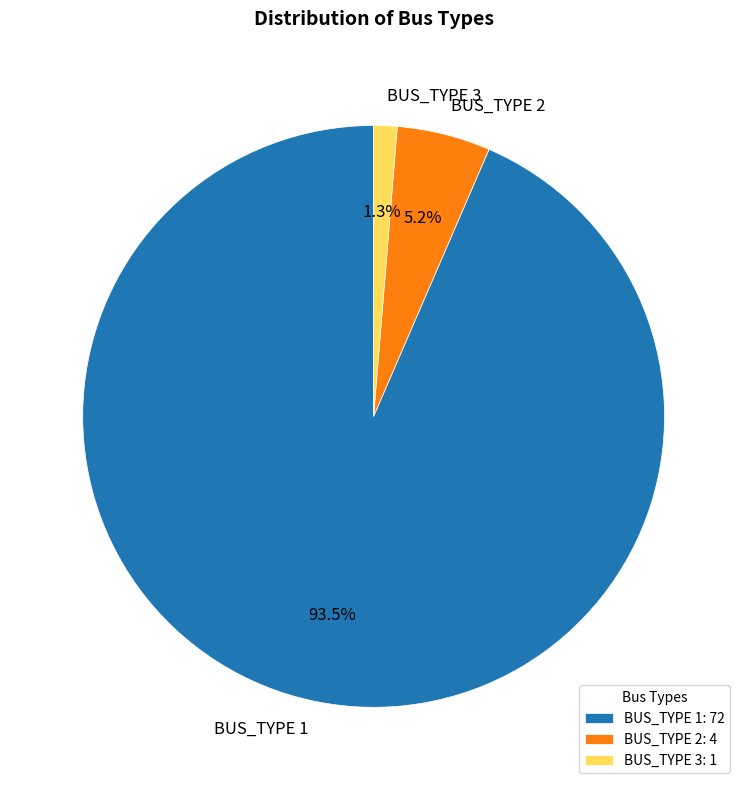

The BUS_TYPE 1 slice represents 87% of the pie. True or false?

False